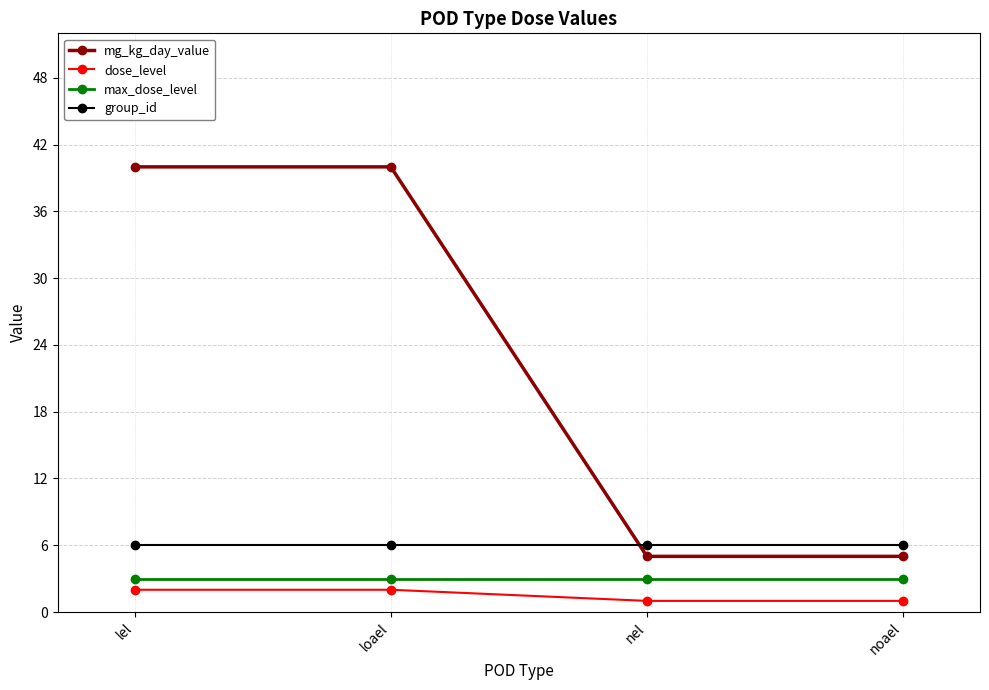

Is this an area chart (filled region under the line)?

No